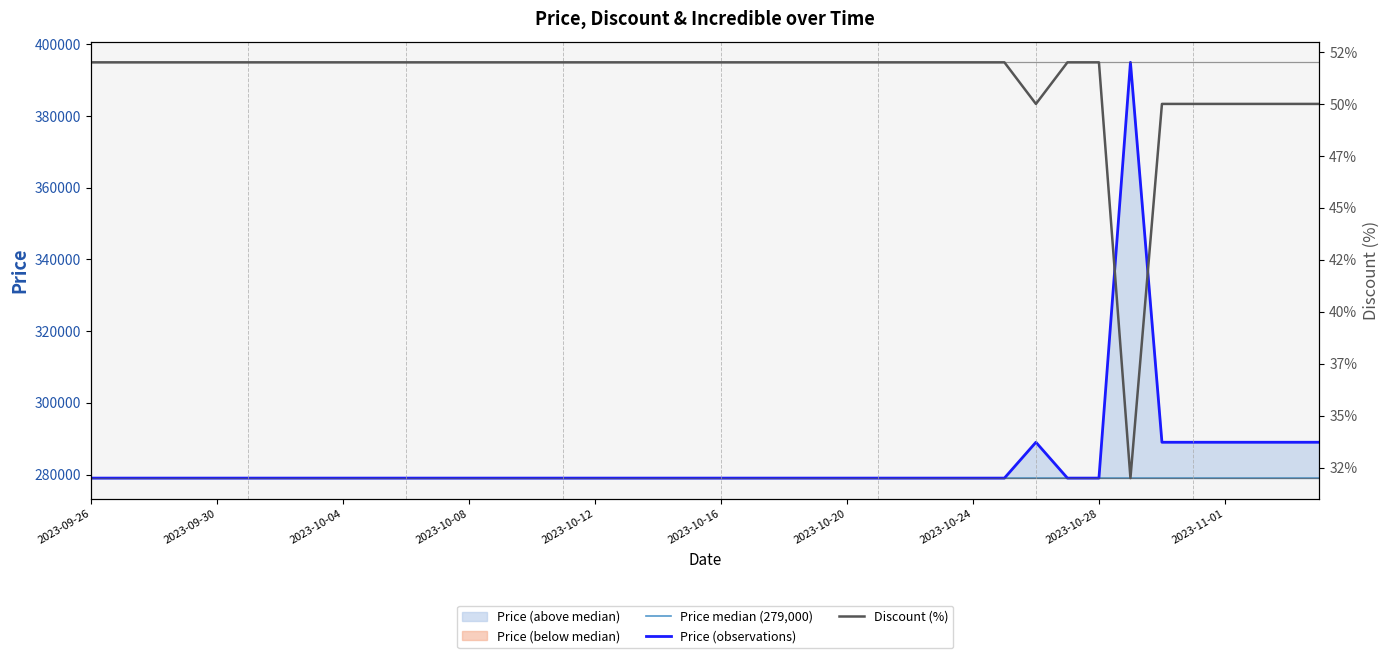

List the series in order of their overall mean, lowest first.

Discount, Price